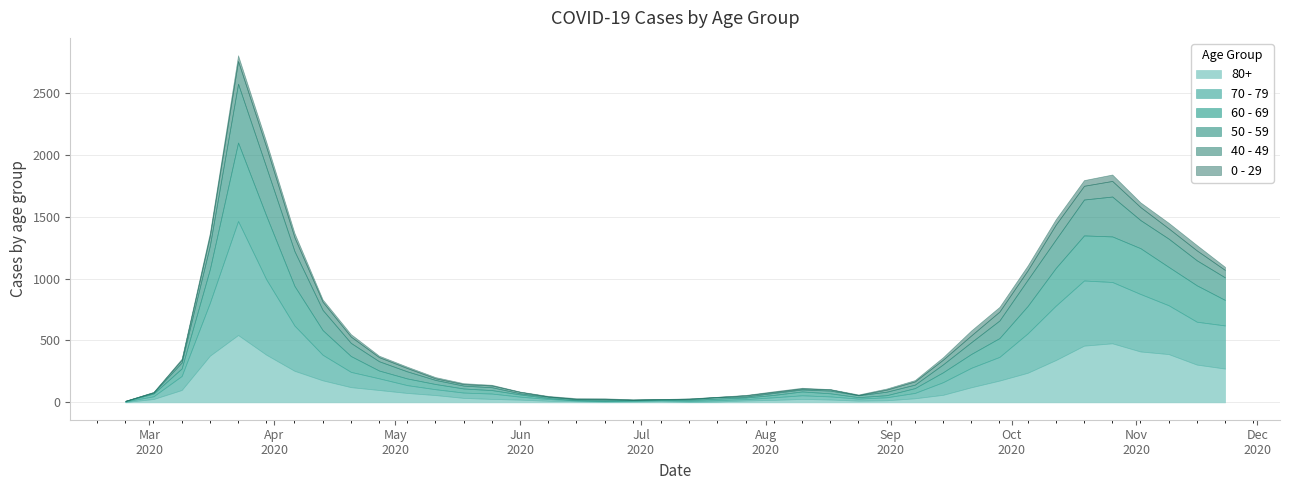

Where is 60 - 69 nearest to the value 318?

2020-04-06